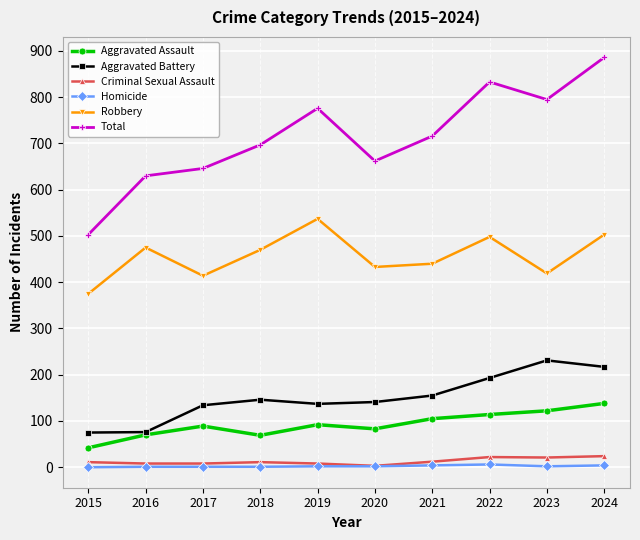

What is the lowest value of the Robbery series?

375